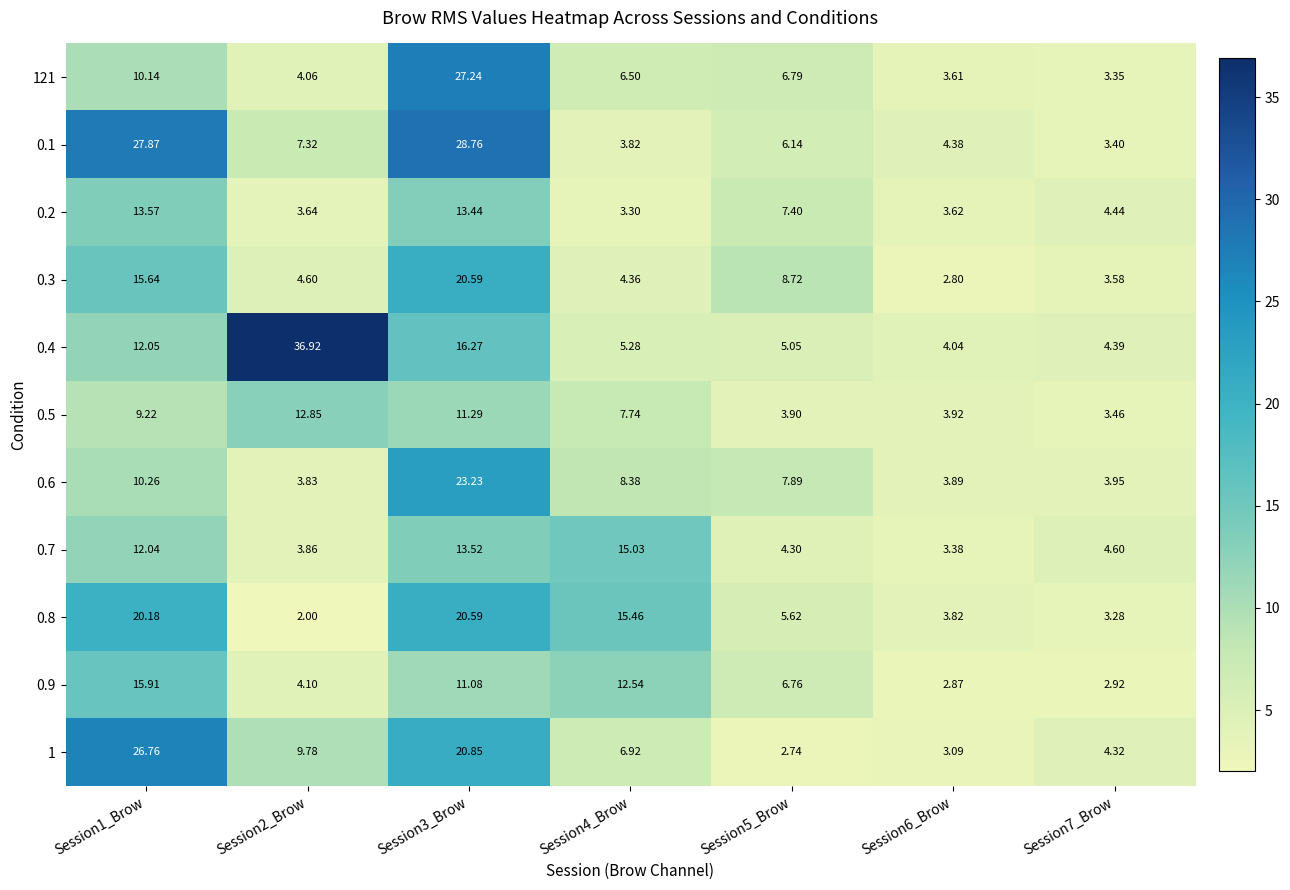

Is the value of 0.2 at Session5_Brow greater than the value of 0.3 at Session7_Brow?

Yes